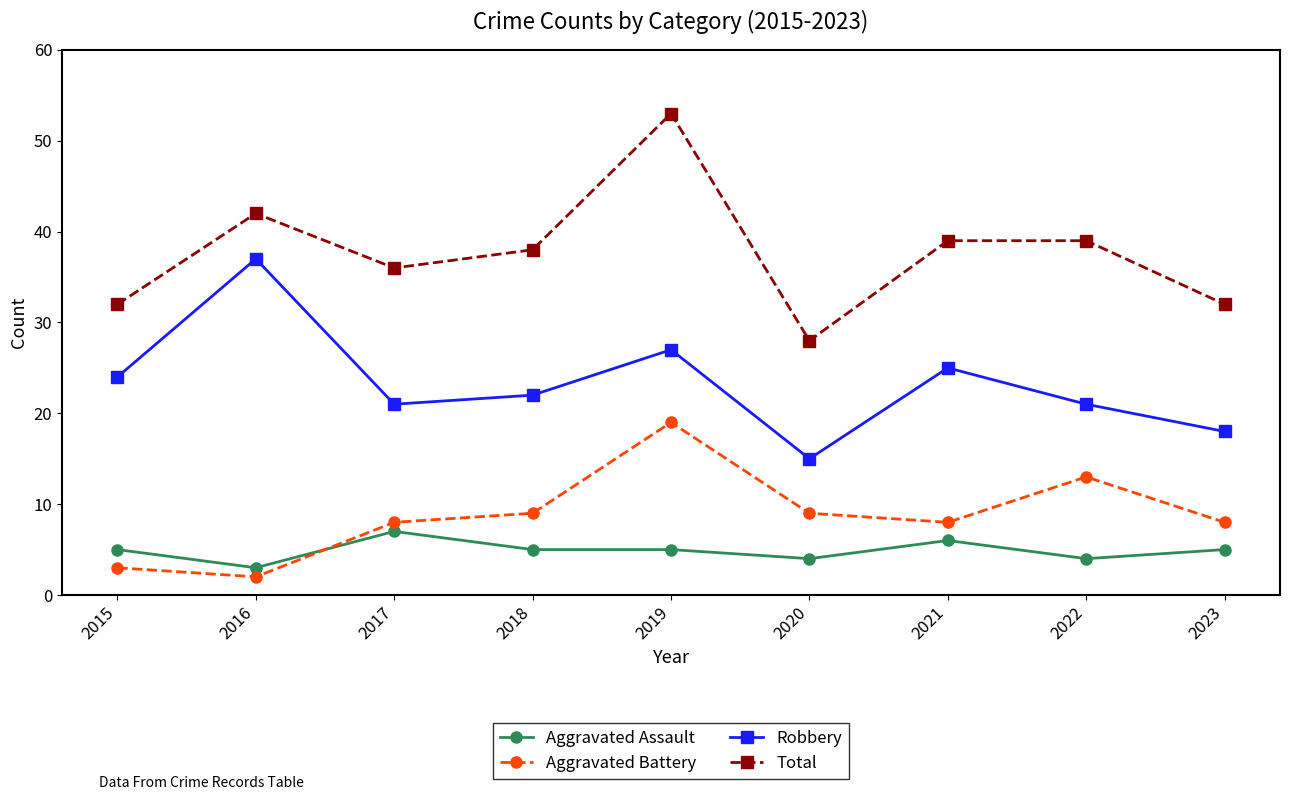

Reading right to left, extract all data points from this chart.

Aggravated Assault: 5	4	6	4	5	5	7	3	5
Aggravated Battery: 8	13	8	9	19	9	8	2	3
Robbery: 18	21	25	15	27	22	21	37	24
Total: 32	39	39	28	53	38	36	42	32